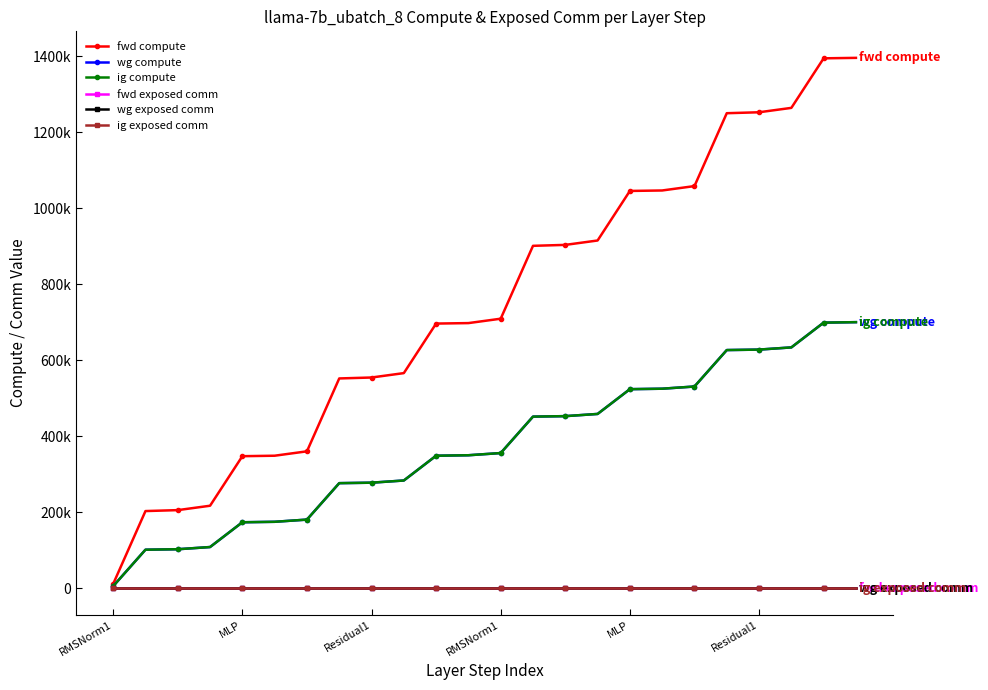

What is the difference between the maximum and minimum values in the ig compute series?

694263.2